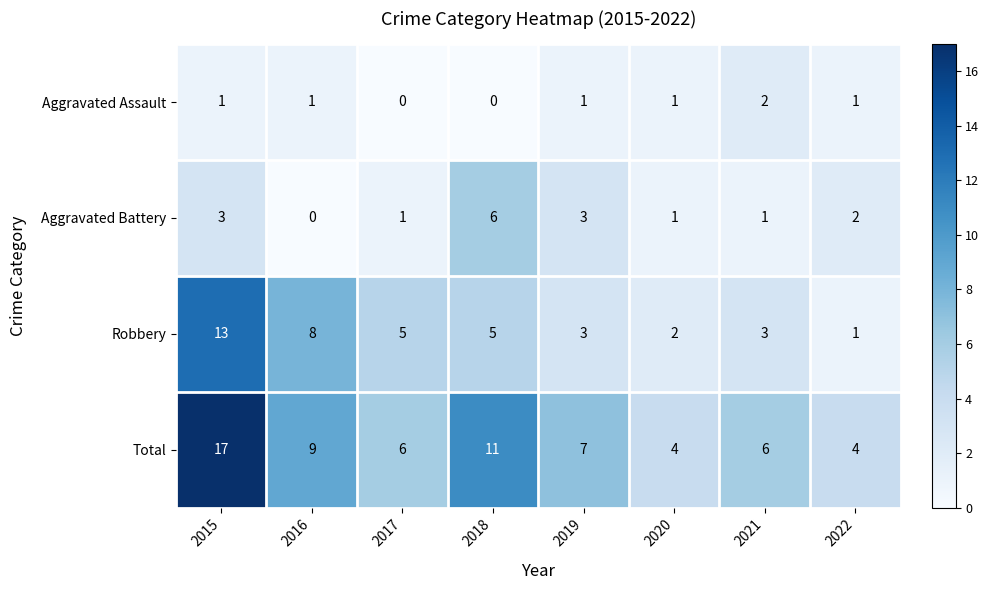

Rank the series by their average value, from lowest to highest.

Aggravated Assault, Aggravated Battery, Robbery, Total